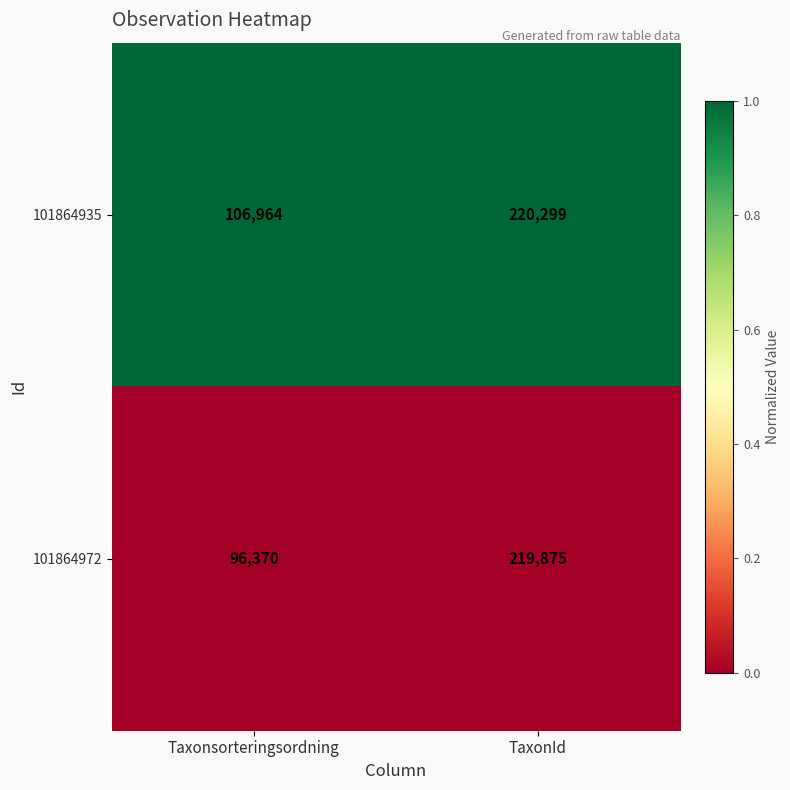

At which category does the chart reach its peak across all series?

TaxonId